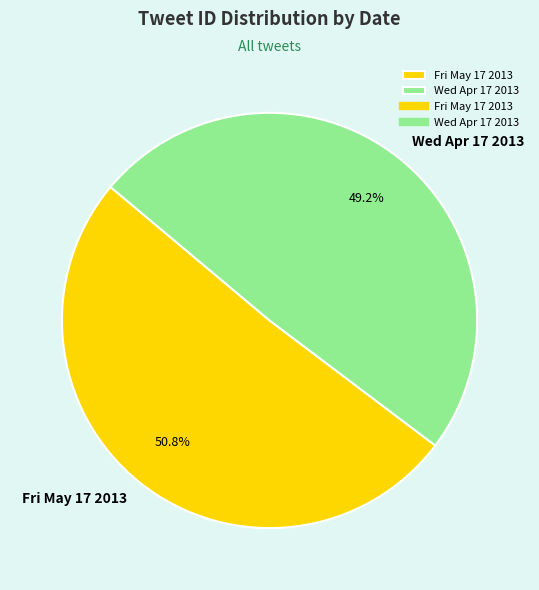

Between Fri May 17 2013 and Wed Apr 17 2013, which is larger?

Fri May 17 2013